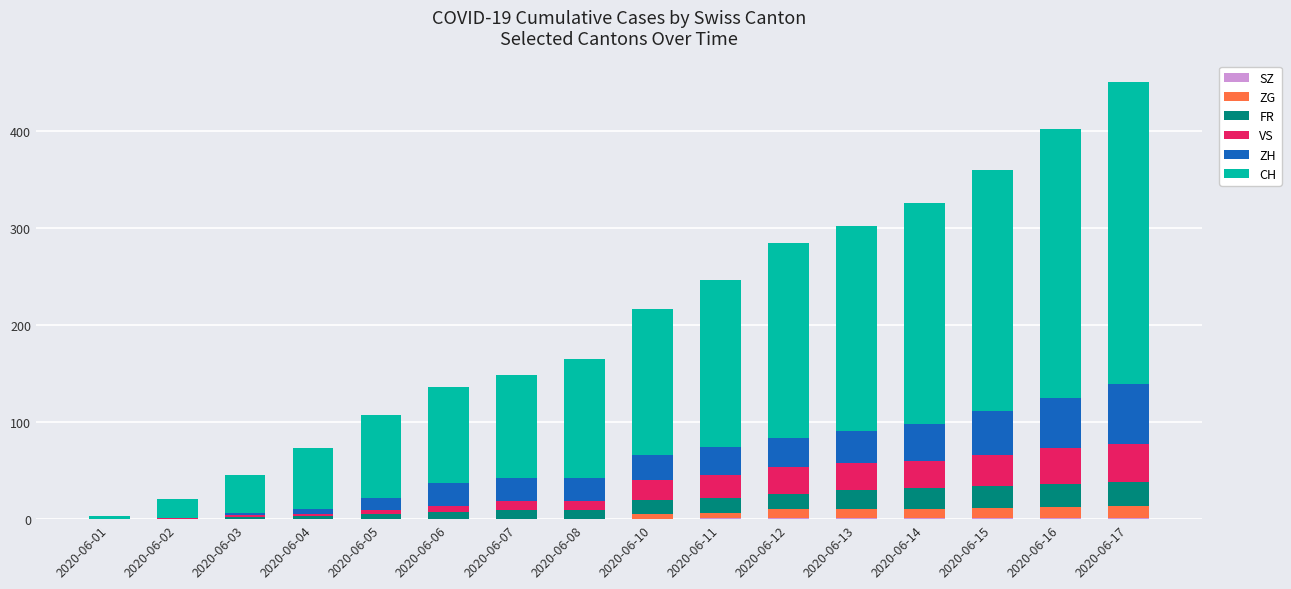

Are the bars horizontal?

No